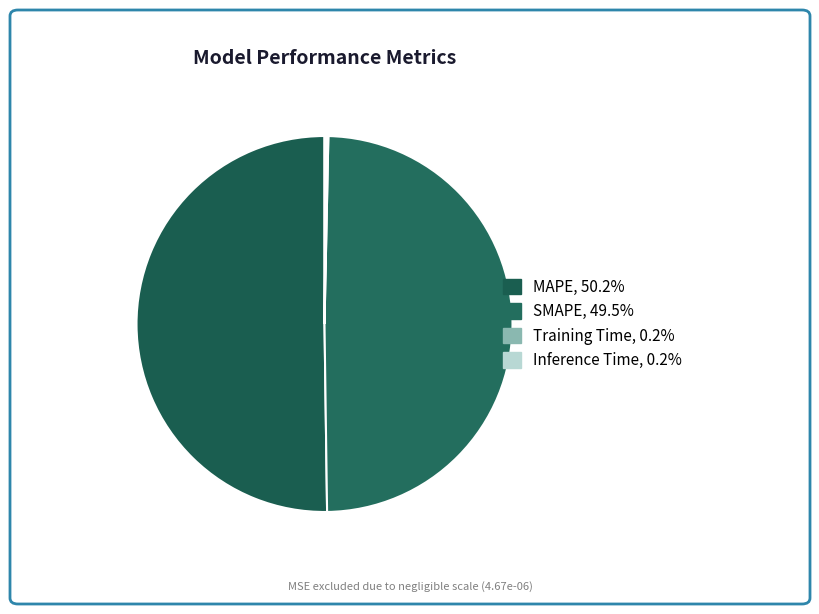

How many segments does this pie chart have?

4